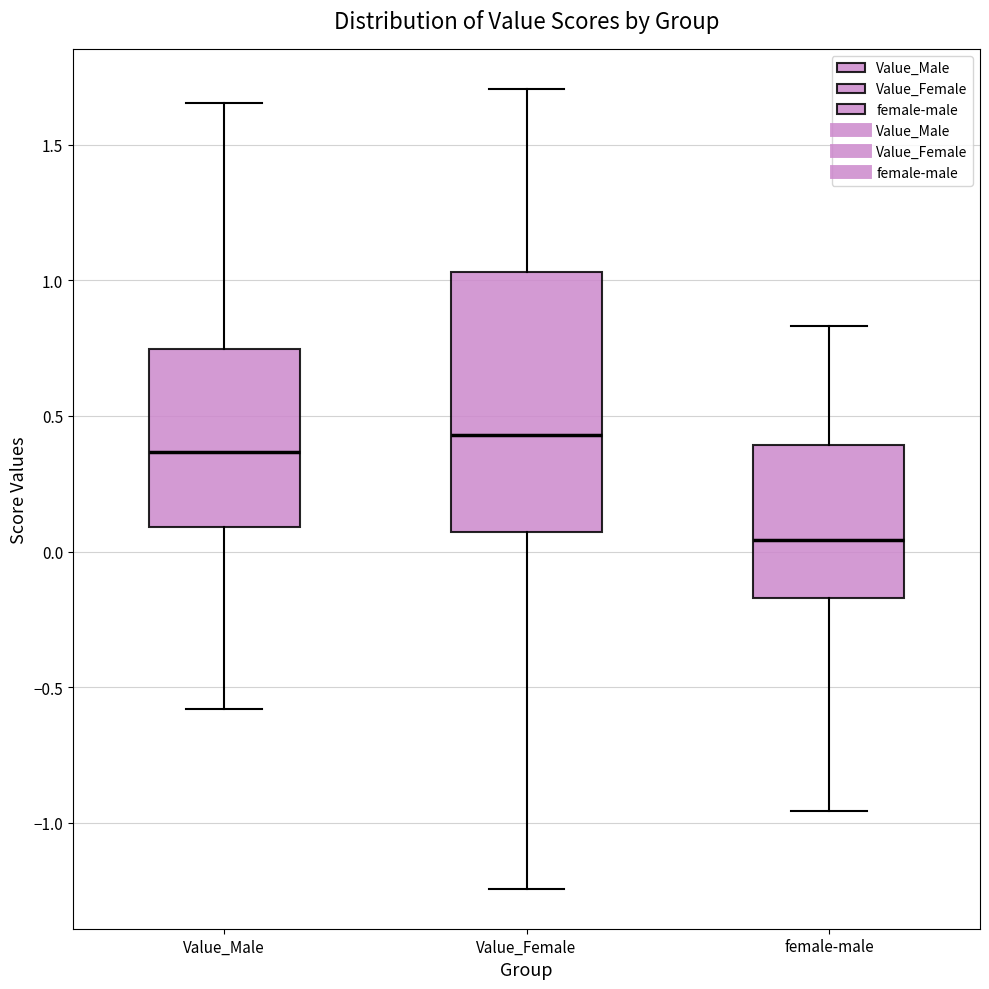

Which box has the lowest median line?

female-male